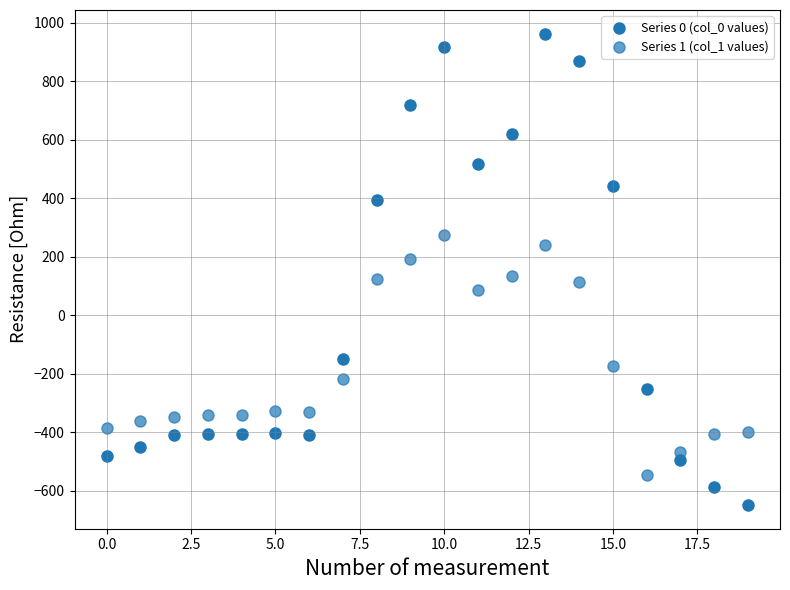

Count the number of points in this scatter plot.

40